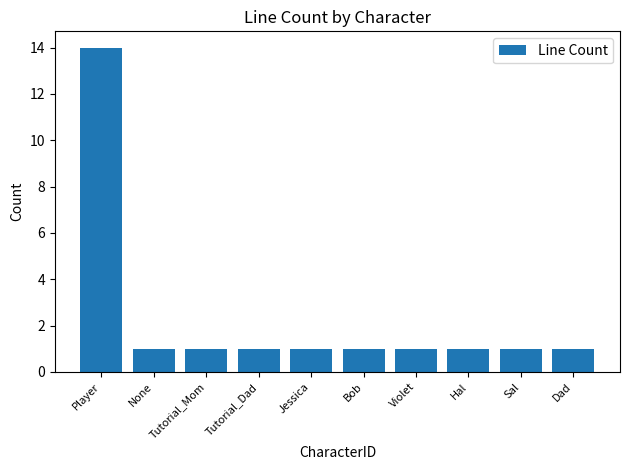

The chart shows a value of 1 at Sal. True or false?

True